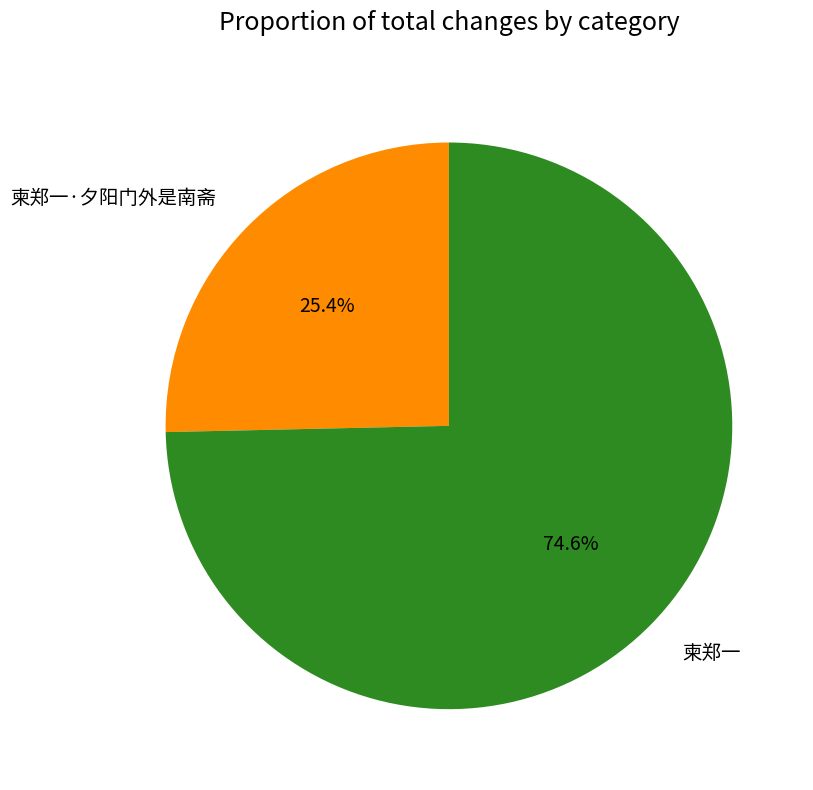

How many slices are in this pie chart?

2